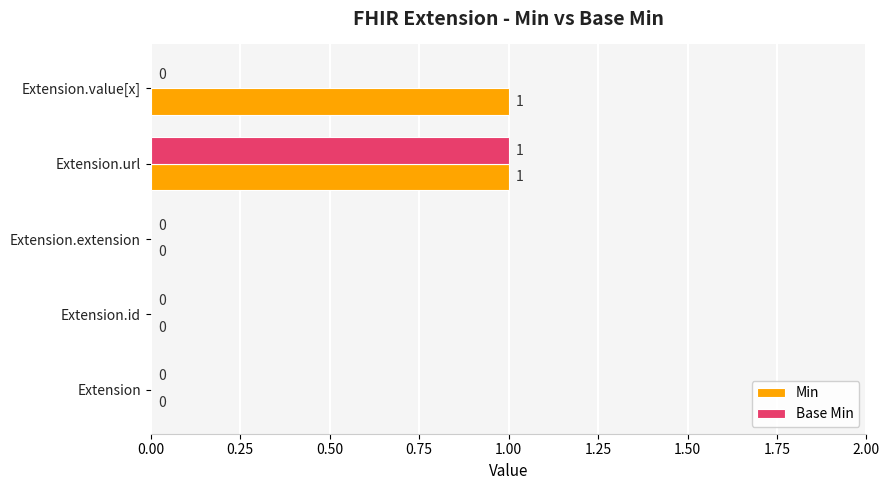

Between Extension.url and Extension.value[x], which series saw the biggest shift?

Base Min